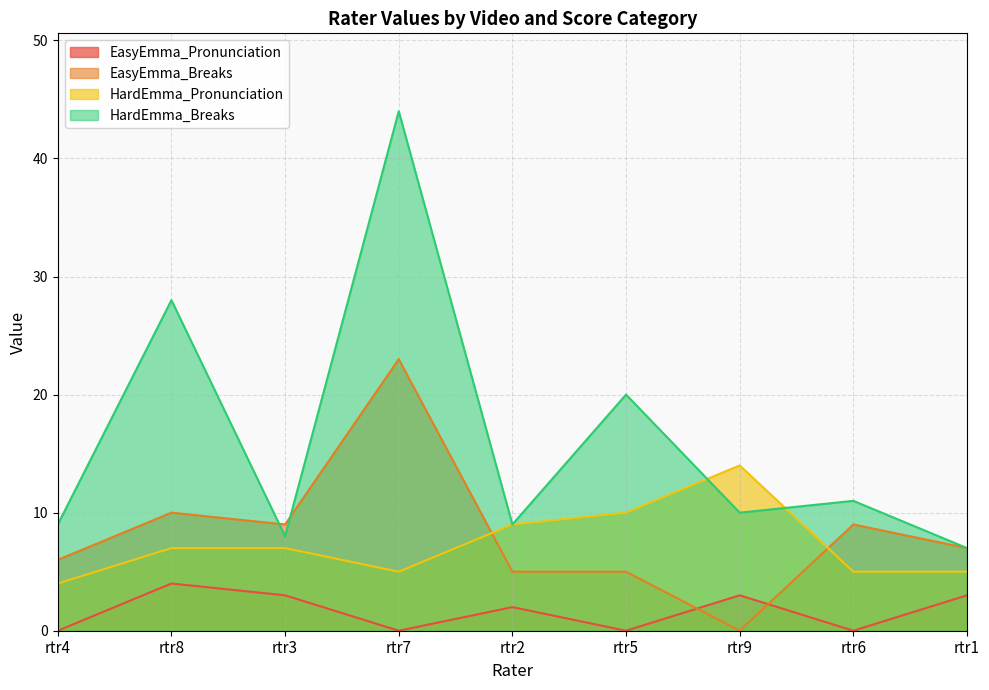

How many intersections are there between EasyEmma_Breaks and HardEmma_Breaks?

2